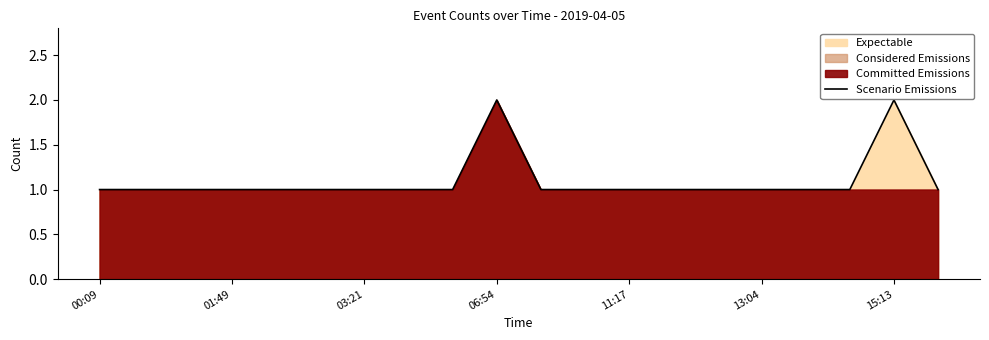

Where is the first local maximum?

06:54